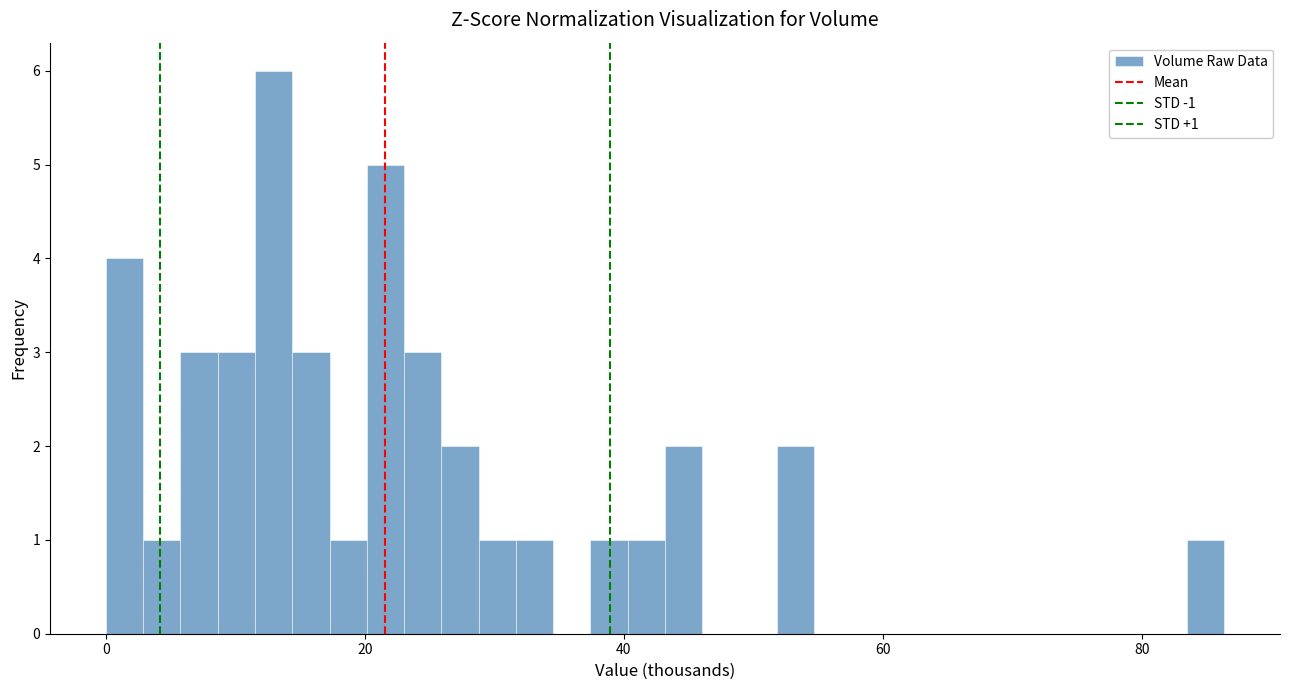

Read against the x-axis, roughly where is the centre of the tallest bar?

12